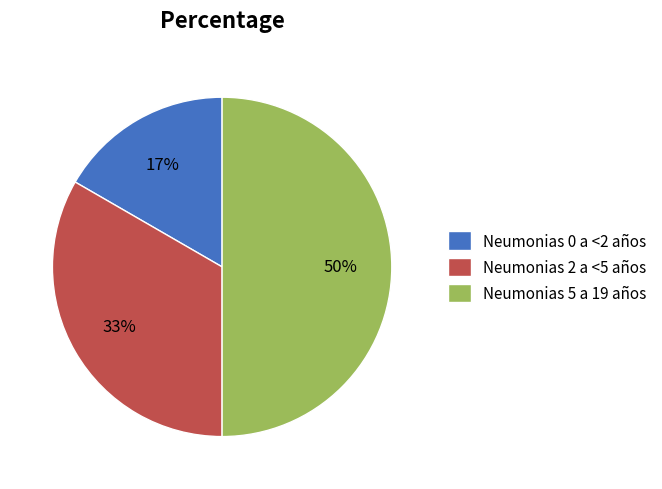

Do Neumonias 5 a 19 años and Neumonias 2 a <5 años together represent more than half of the pie?

Yes